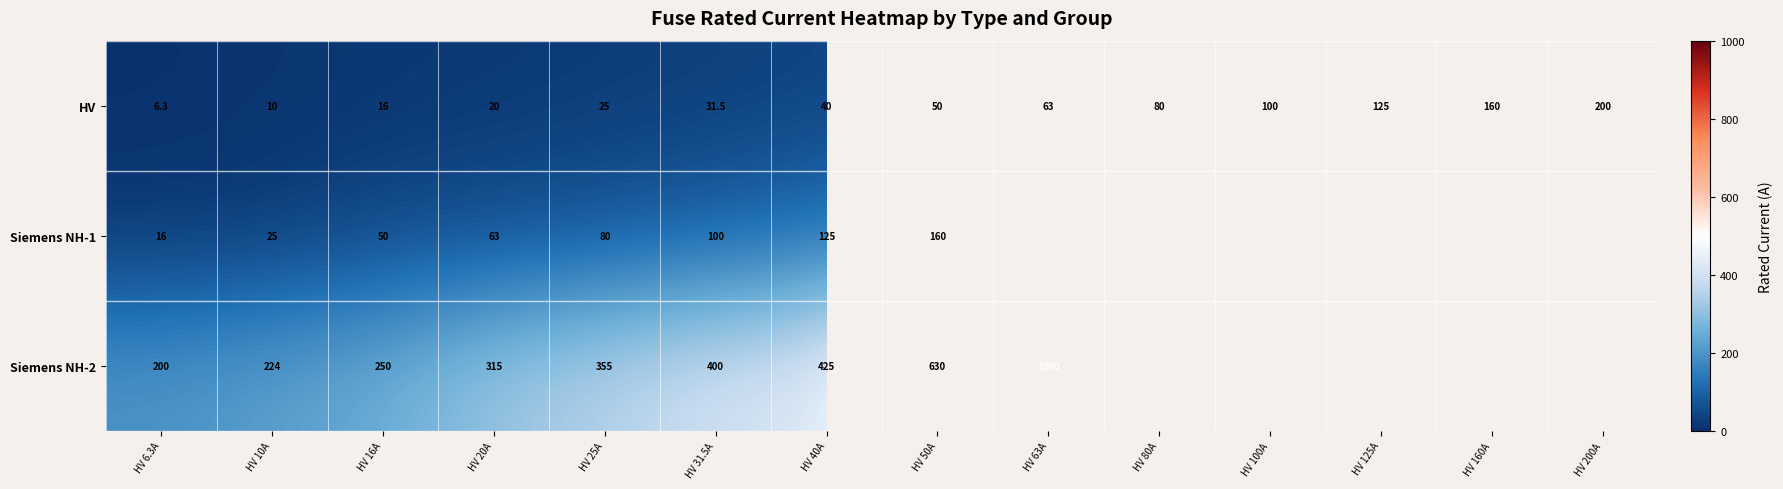

Which label corresponds to the smallest value in the chart?

HV 6.3A